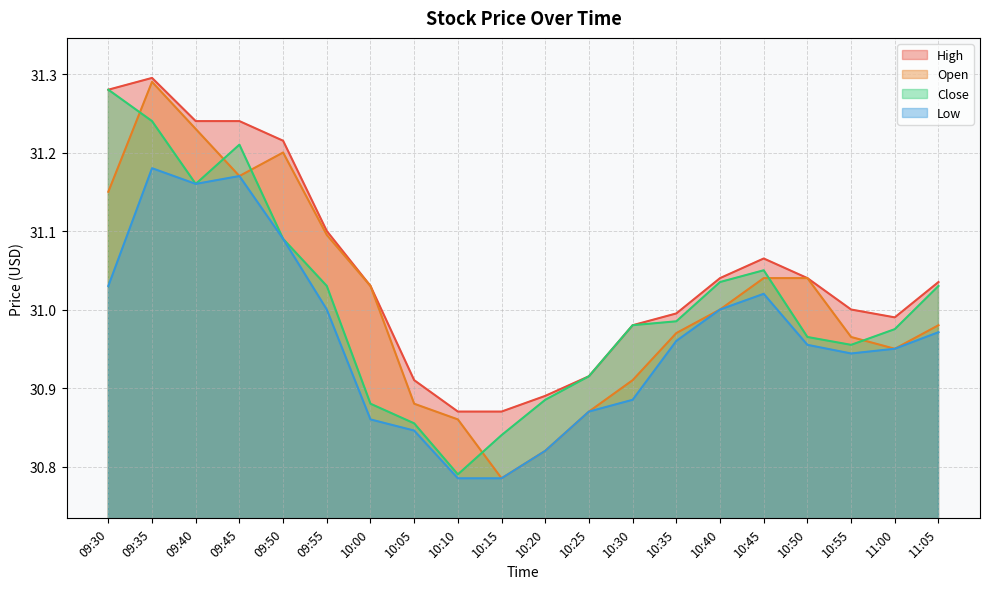

Is the value of Low at 09:40 greater than the value of High at 09:45?

No